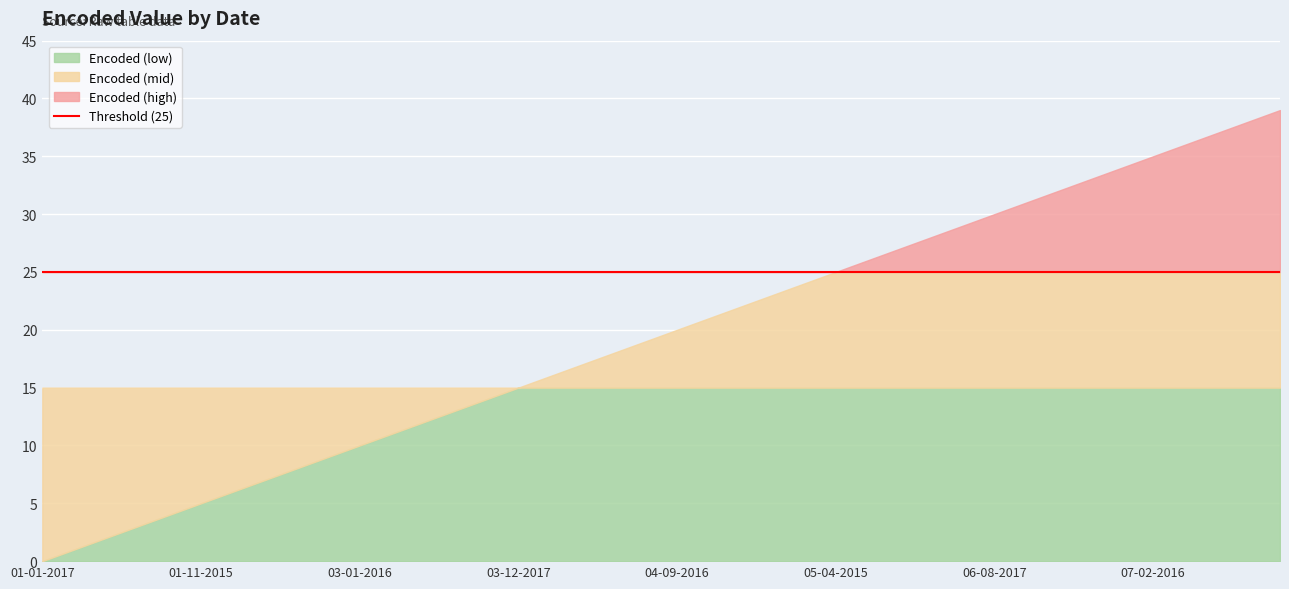

The value at 04-10-2015 is 21. True or false?

True